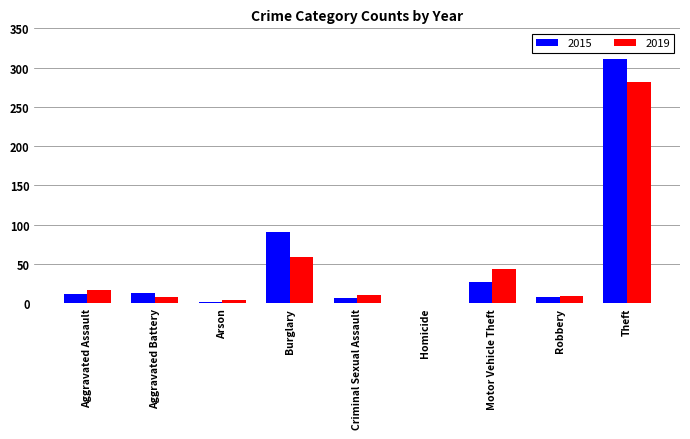

Which series changed the most between Burglary and Homicide?

2015